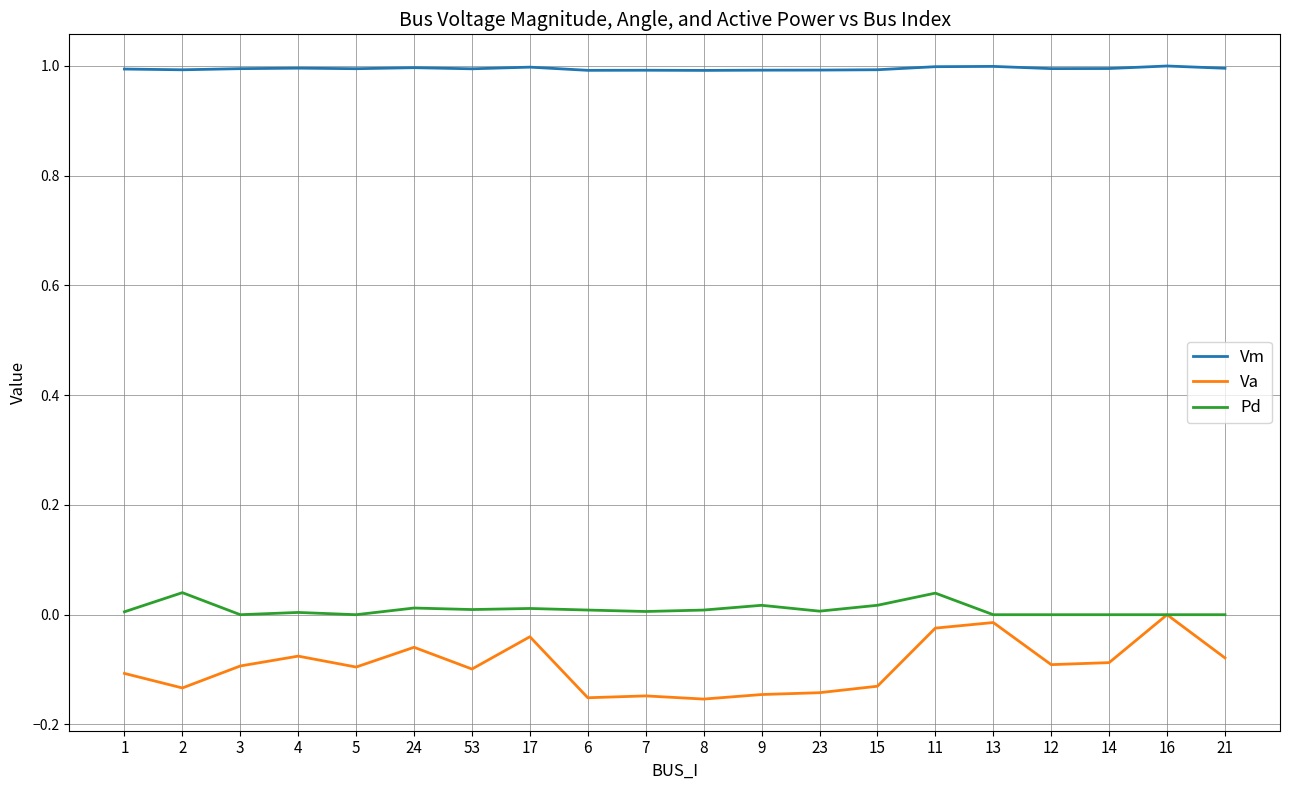

What are all the series names shown in the legend?

Vm, Va, Pd